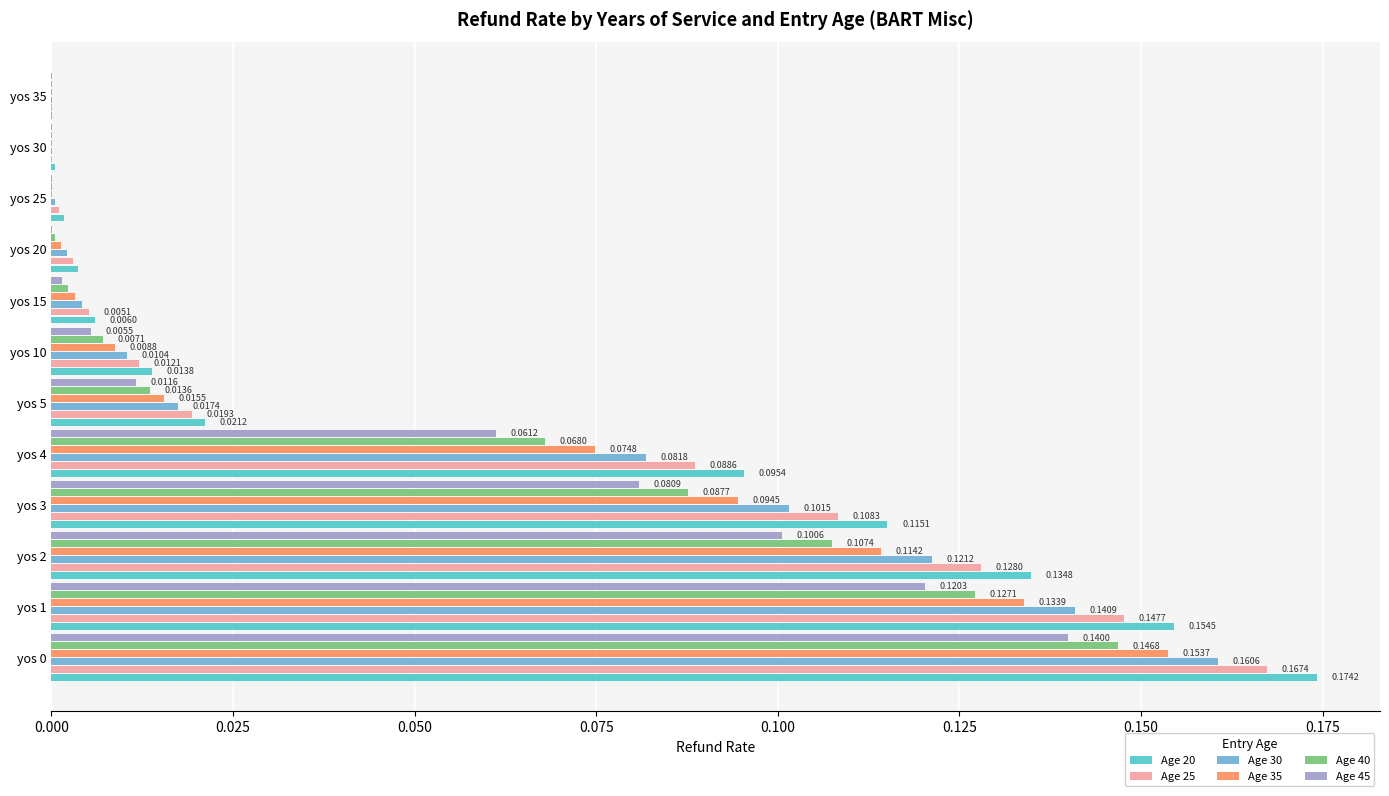

Which series has the largest total across all categories?

Age 20